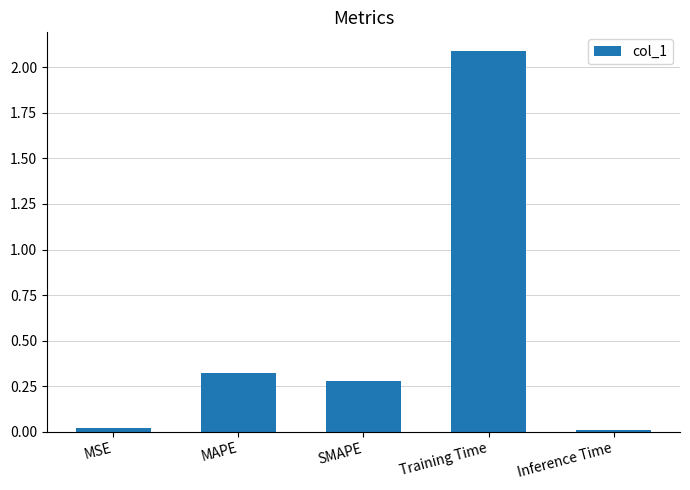

True or false: the data shows 0.2 at MAPE.

False